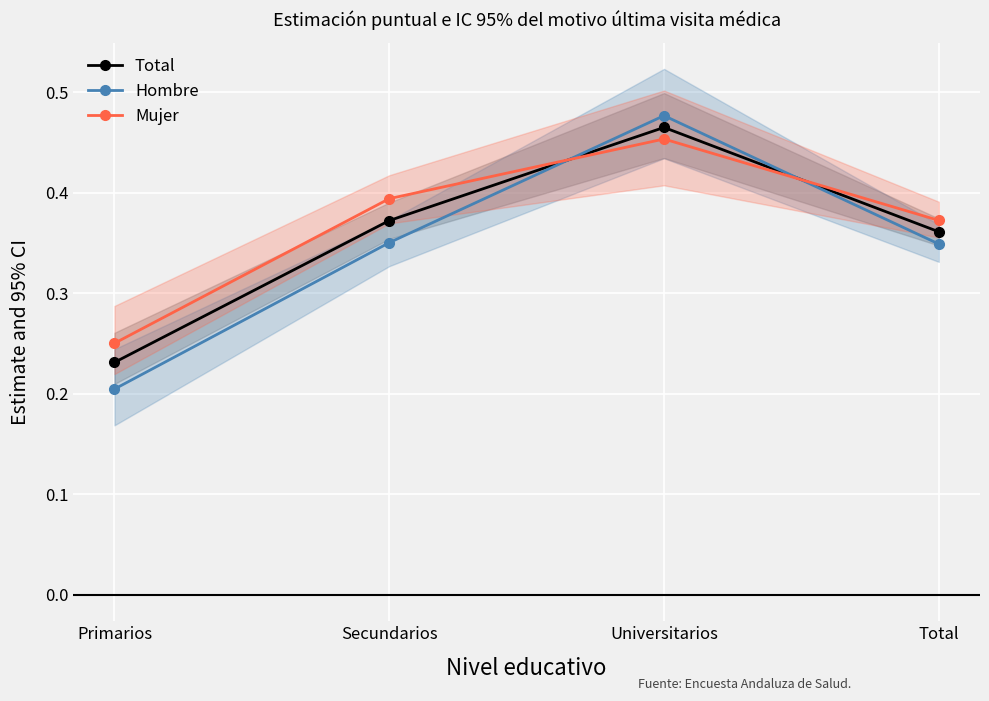

What is the value of the Mujer point at the 2nd from the left?

0.4